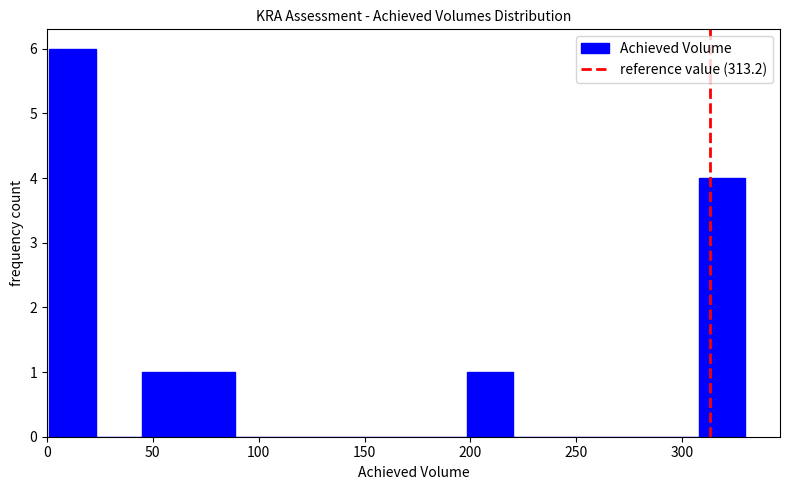

Reading left to right, transcribe this chart: for each bar, give the range it covers on the x-axis and its height. Neither the bar edges nor the heights are printed on the chart, so give them approximately, as read against the axes.

0 to 25: 6
25 to 45: 0
45 to 65: 1
65 to 90: 1
90 to 110: 0
110 to 135: 0
135 to 155: 0
155 to 175: 0
175 to 200: 0
200 to 220: 1
220 to 240: 0
240 to 265: 0
265 to 285: 0
285 to 310: 0
310 to 330: 4